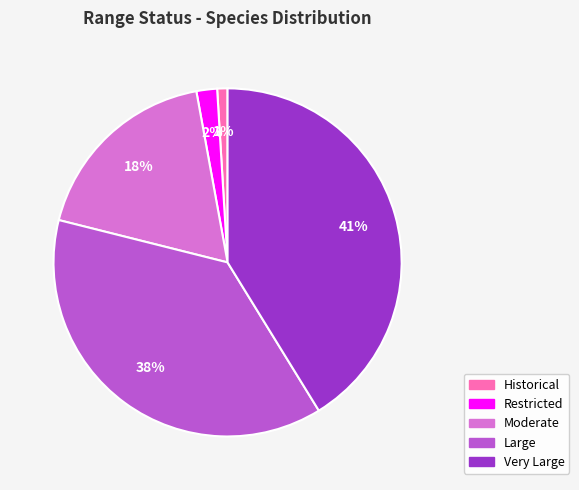

To the nearest percent, what is the difference between the largest and smallest slice percentages?

40%